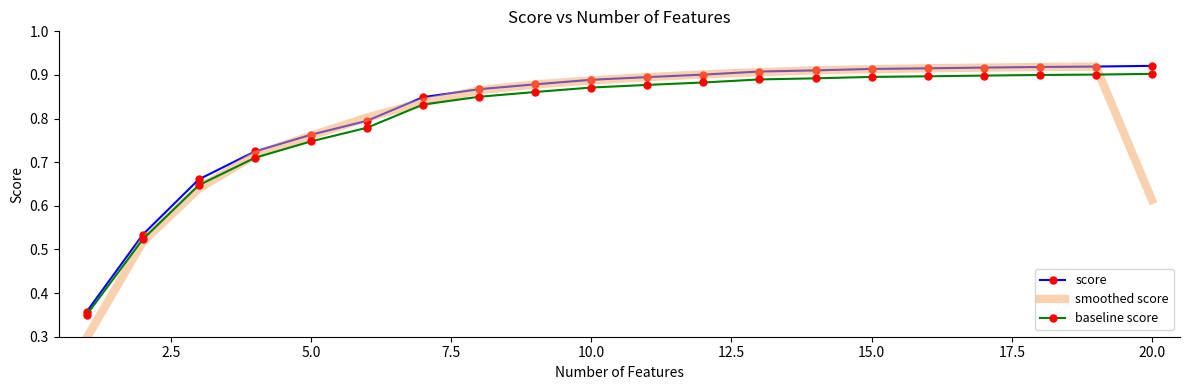

Which series has the largest range (max minus min)?

smoothed score